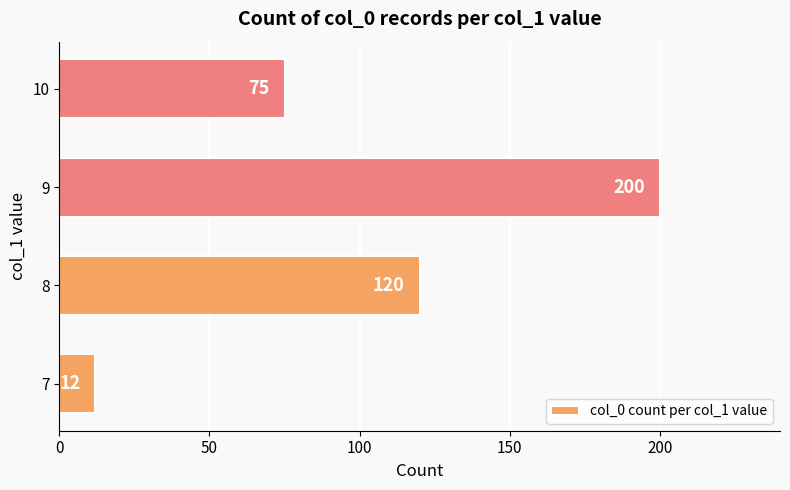

The chart shows a value of 120 at 8. True or false?

True